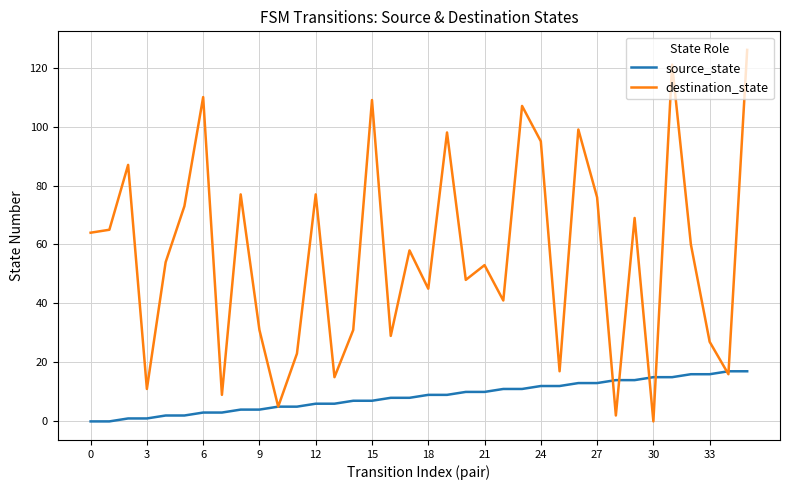

Which series has the largest total across all categories?

destination_state